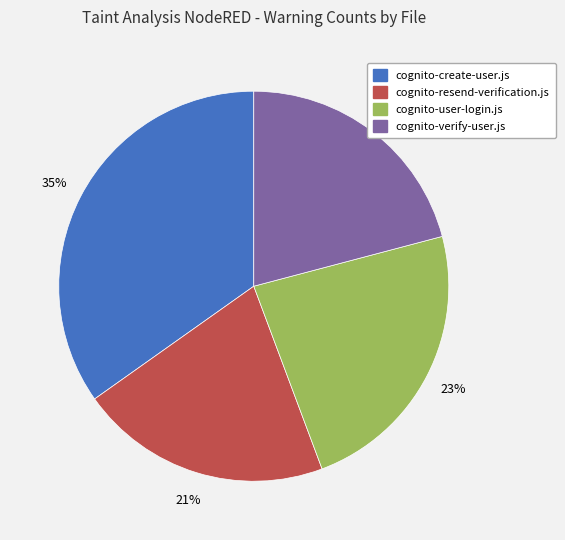

Combined, do cognito-create-user.js and cognito-resend-verification.js account for over 50%?

Yes